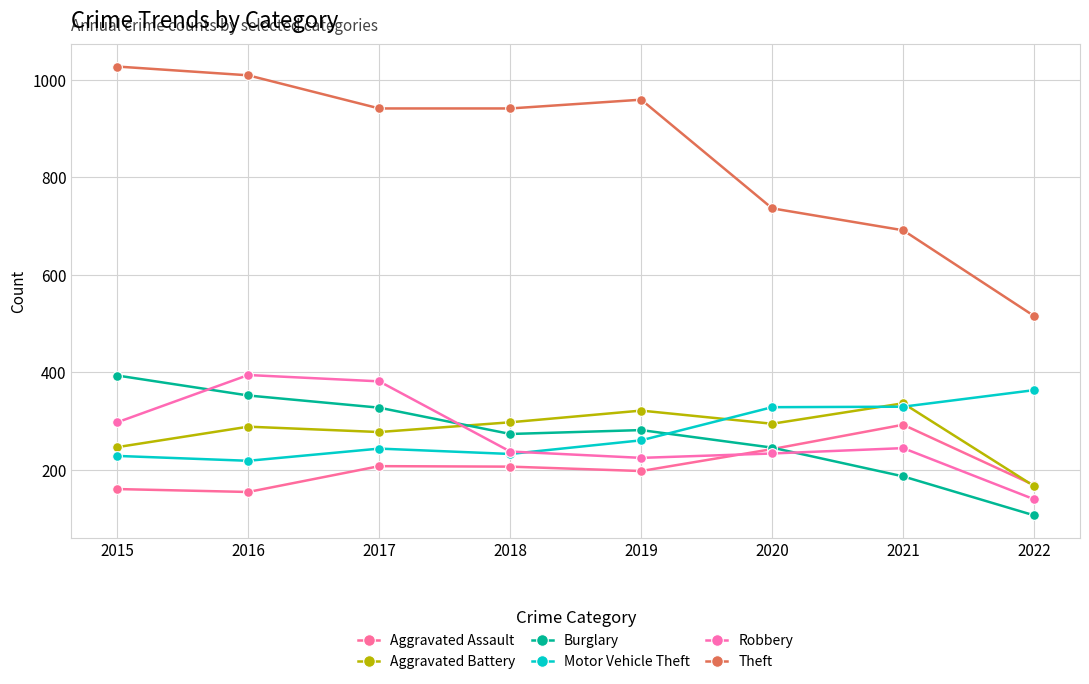

What is the lowest value of the Aggravated Assault series?

154